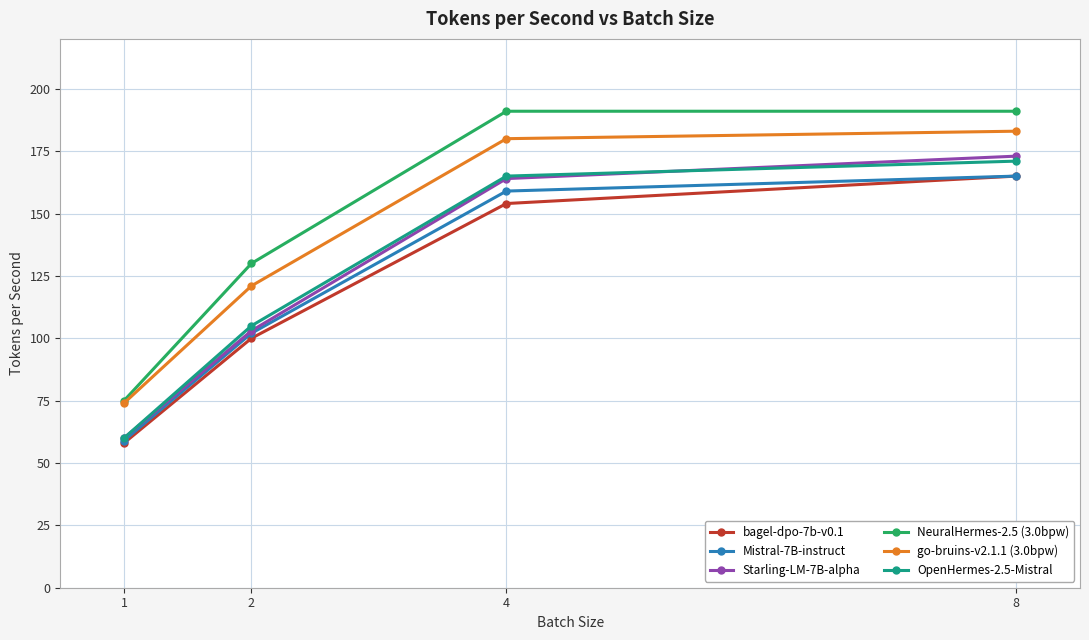

True or false: OpenHermes-2.5-Mistral has a value of 28 at 1.

False